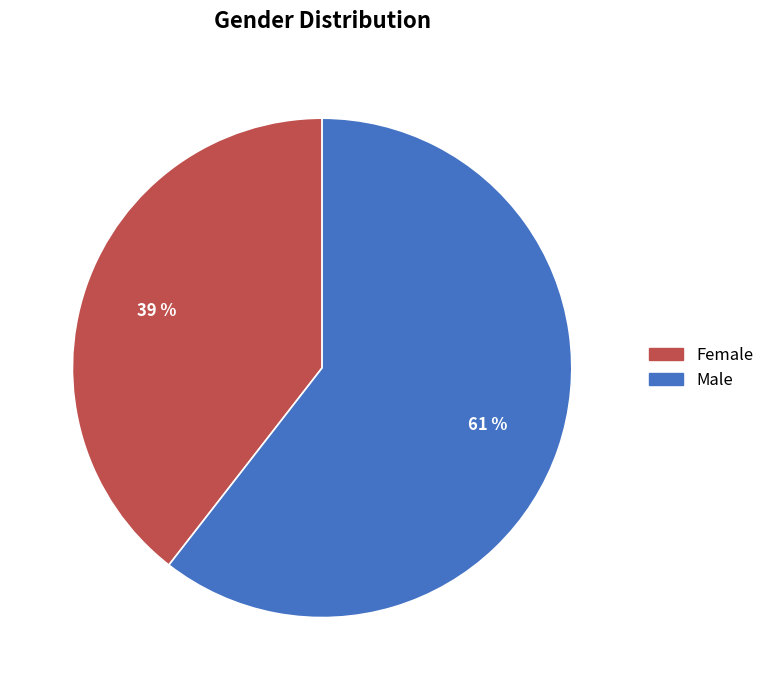

To the nearest percent, what portion does Female represent?

39%